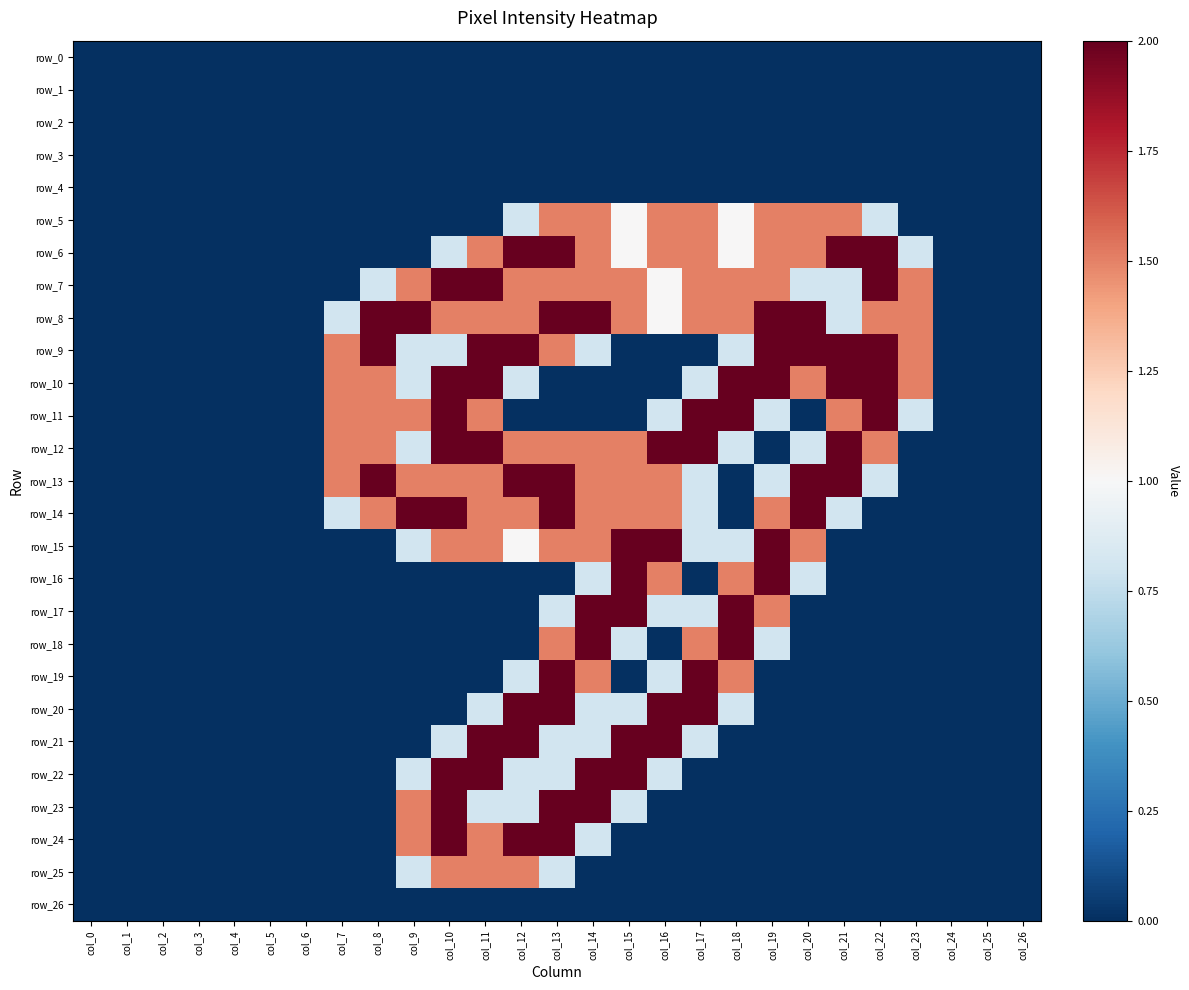

How many data points in row_5 are above 0?

11